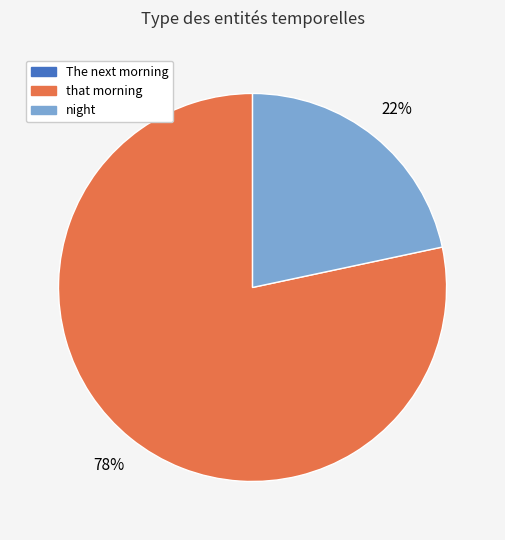

Between night and that morning, which is larger?

that morning